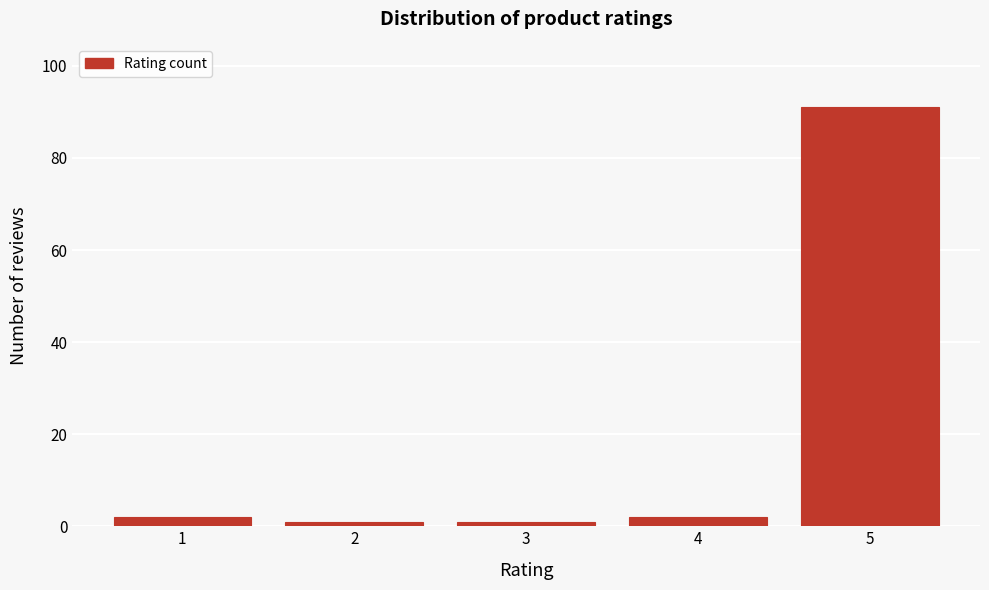

Reading right to left, transcribe all the data shown in this chart.

5=91	4=2	3=1	2=1	1=2